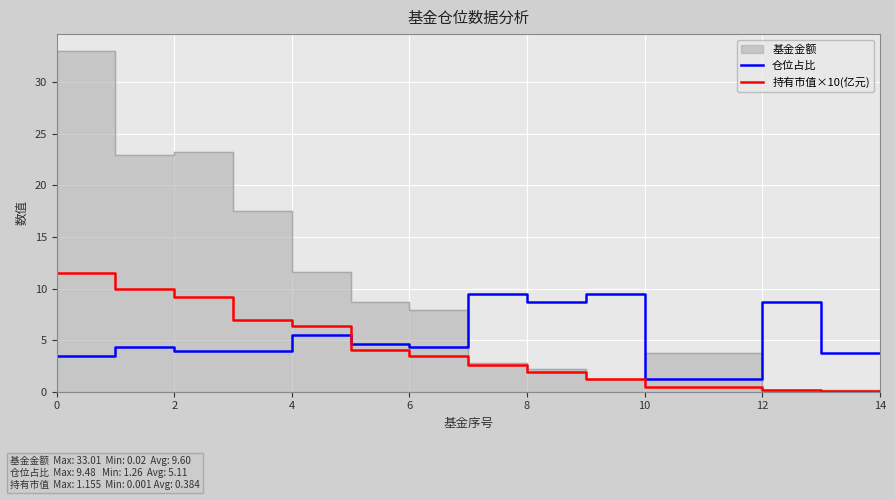

Is it true that 仓位占比 equals 4.0 at 2?

True